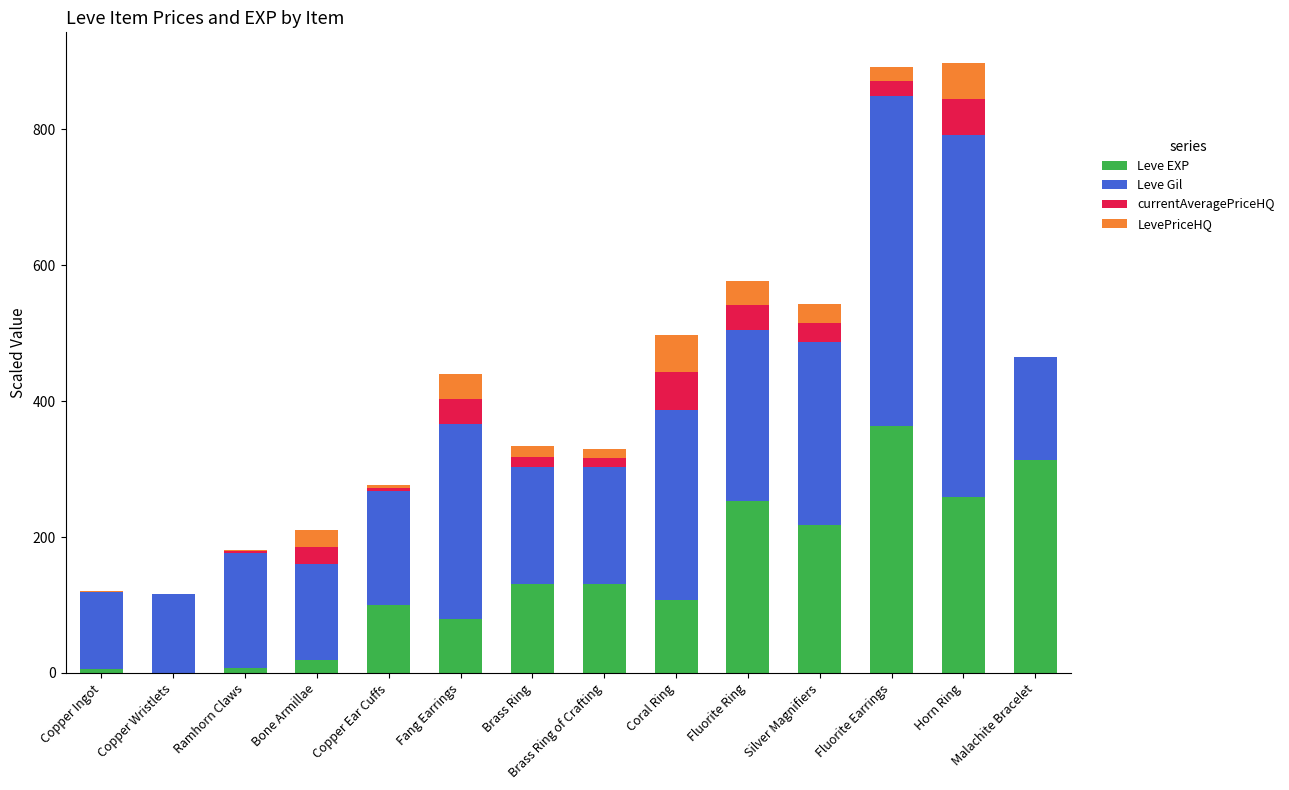

Rank the categories by currentAveragePriceHQ value from highest to lowest.

Coral Ring, Horn Ring, Fang Earrings, Fluorite Ring, Silver Magnifiers, Bone Armillae, Fluorite Earrings, Brass Ring, Brass Ring of Crafting, Copper Ear Cuffs, Ramhorn Claws, Copper Ingot, Copper Wristlets, Malachite Bracelet